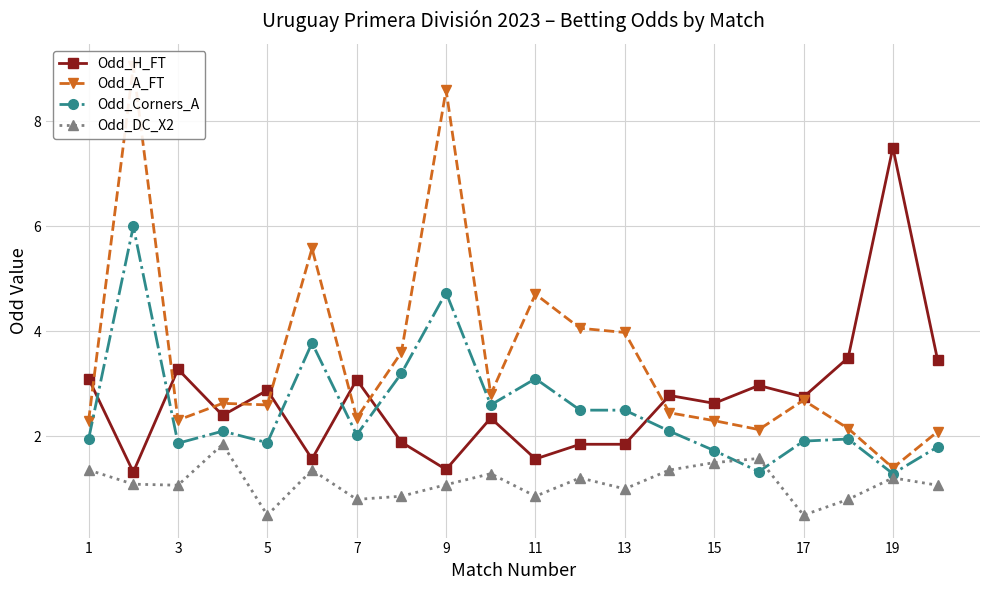

The value of Odd_H_FT at 11 is 3.2. True or false?

False